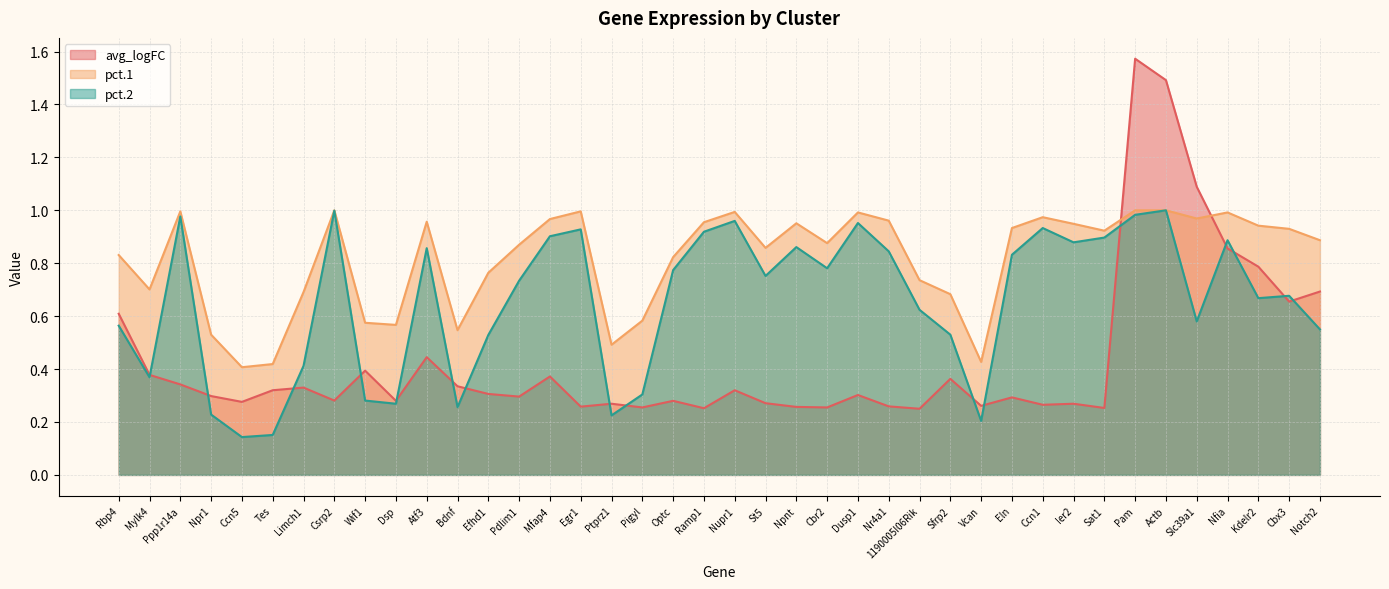

What is the difference between the maximum and second lowest values in the pct.1 series?

0.6